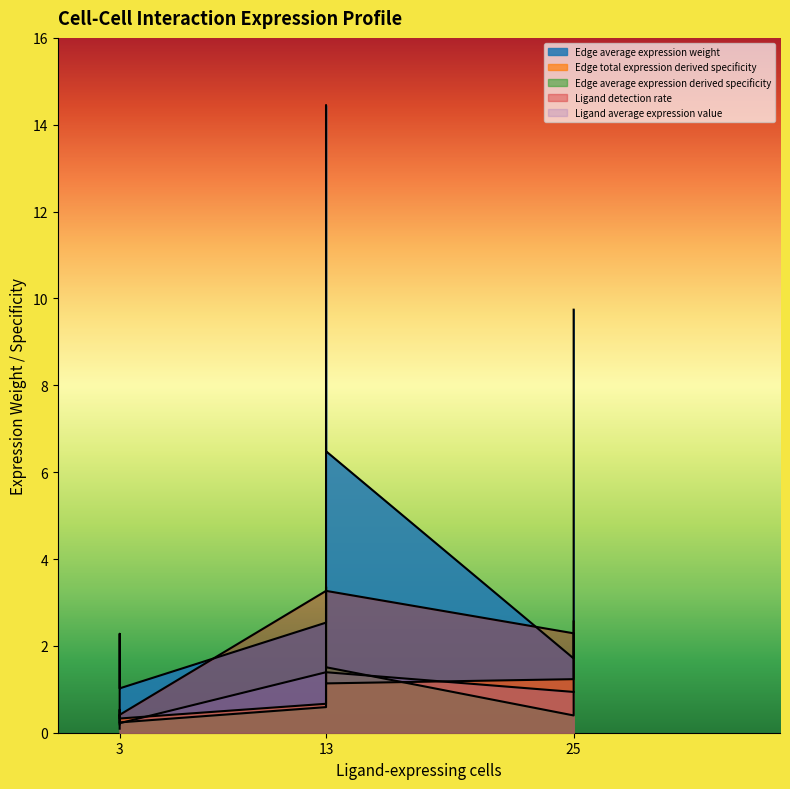

True or false: Edge total expression derived specificity has a value of 0.4 at k12->k14.

False